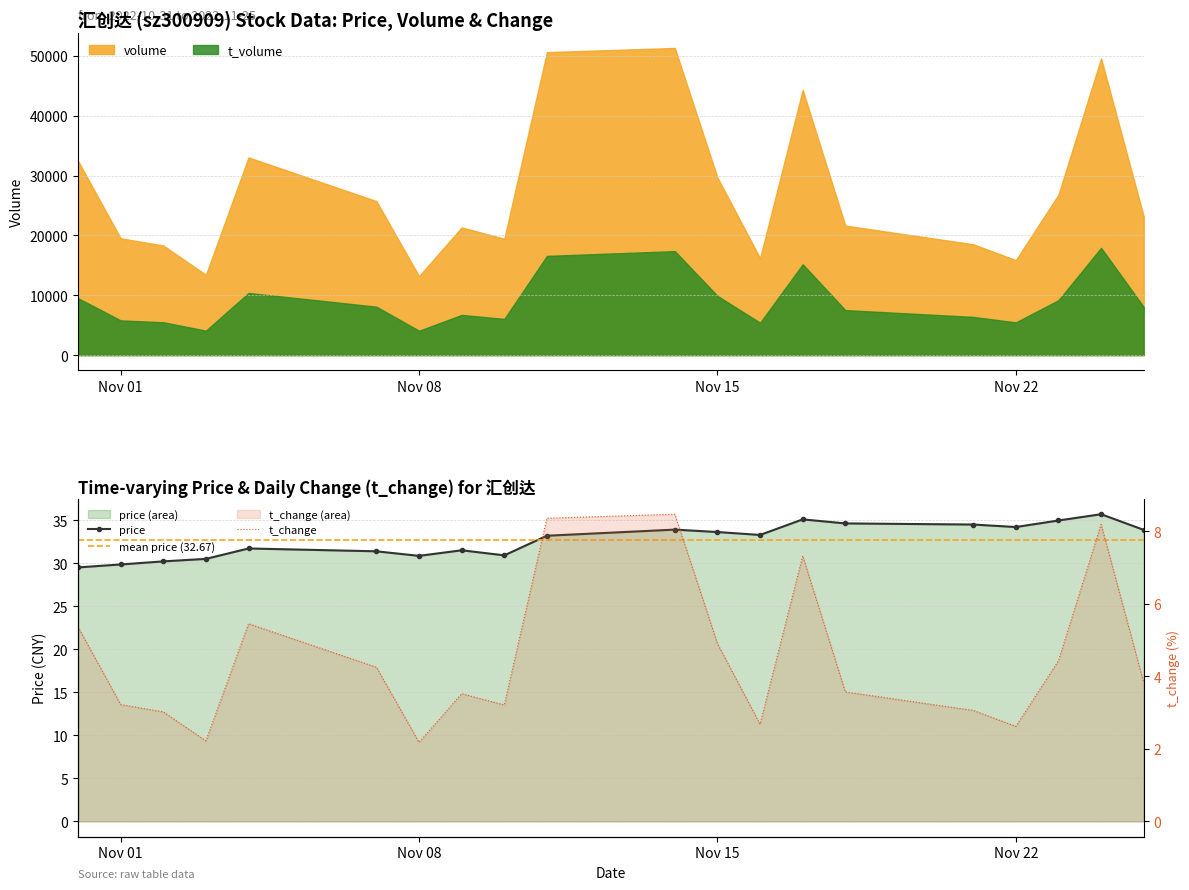

True or false: t_volume and volume cross at least once.

False